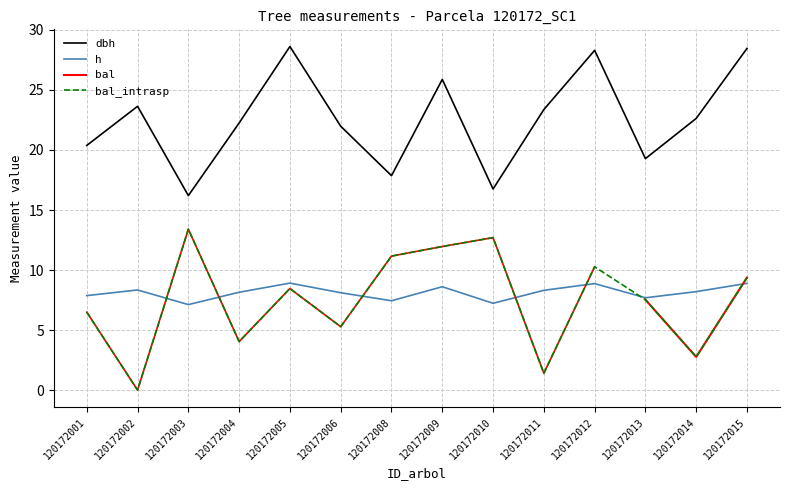

What is the sum of the dbh values at 120172012 and 120172010?

45.0